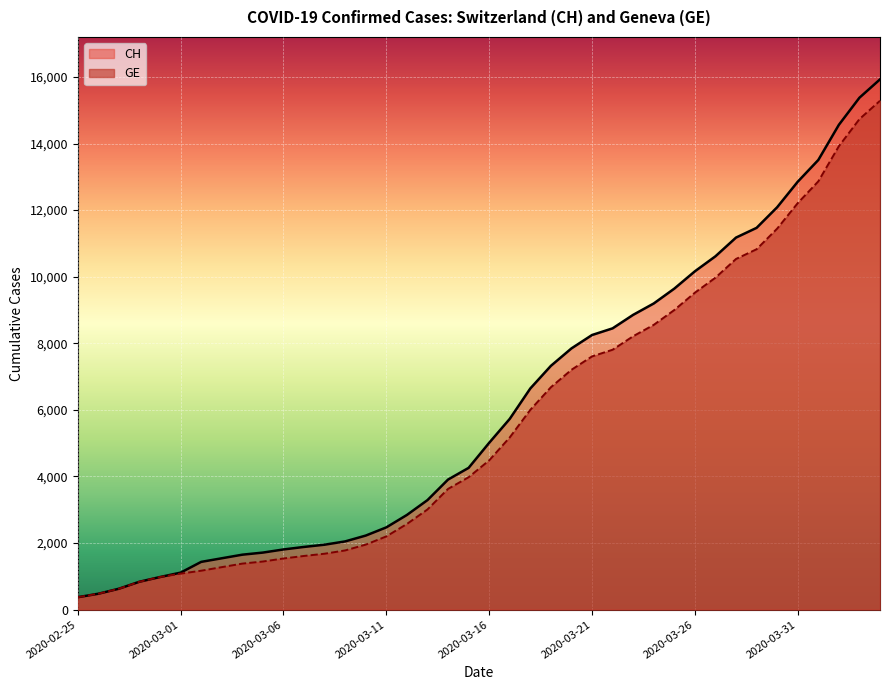

True or false: CH and GE cross at least once.

False